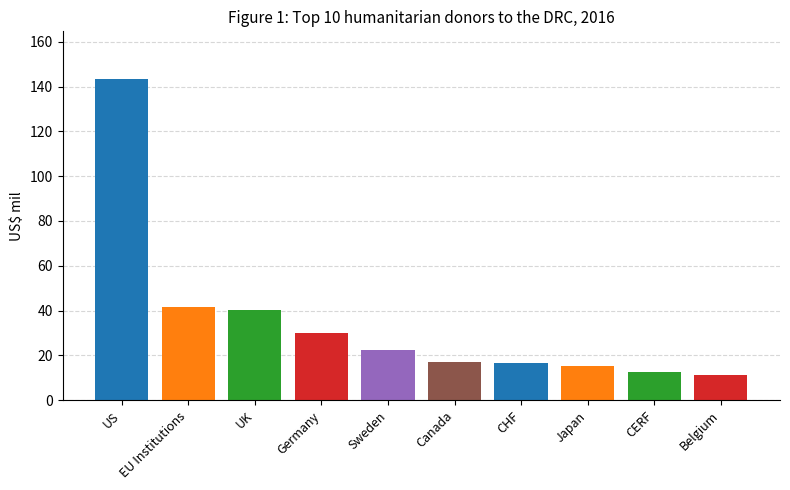

Between US and Canada, which is larger?

US